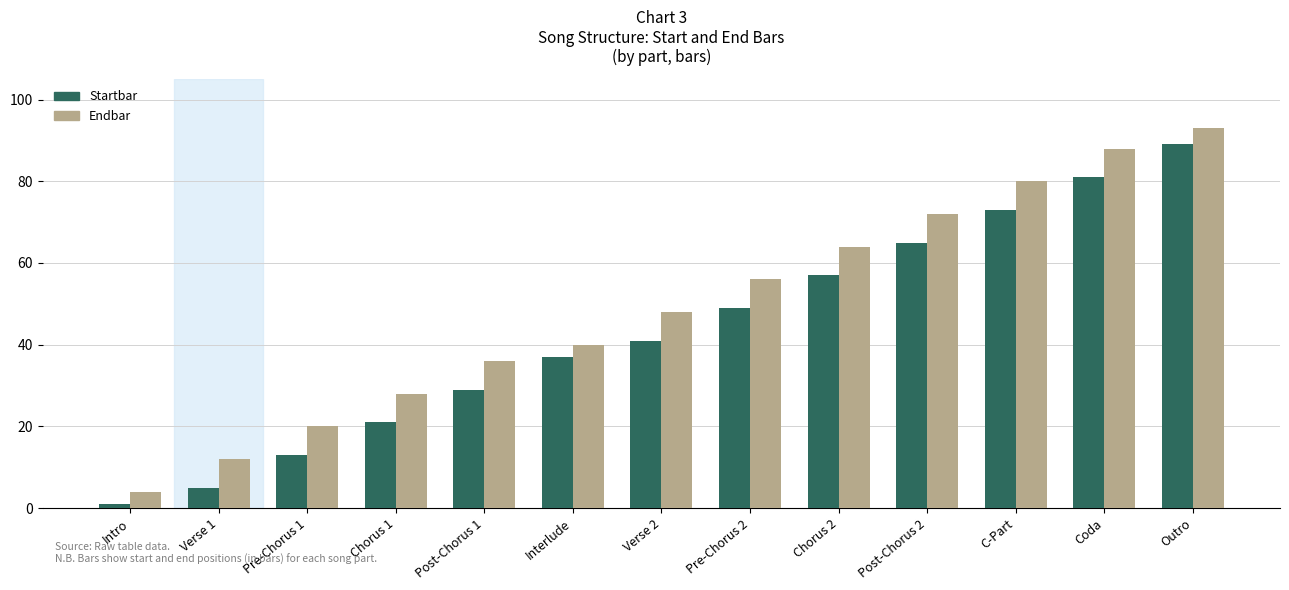

How many values in the Startbar series are below 41?

6